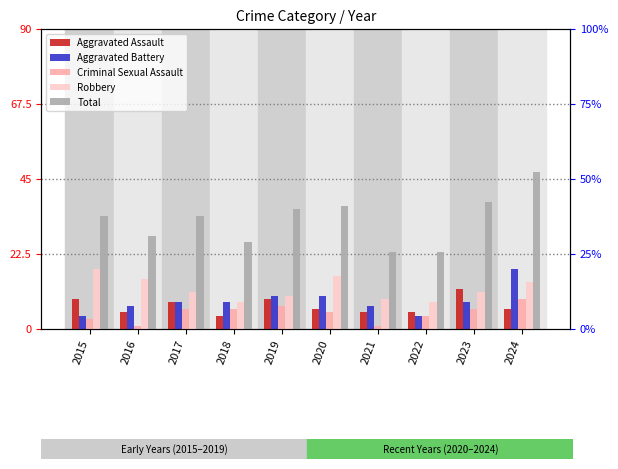

Between 2018 and 2019, which series saw the biggest shift?

Total